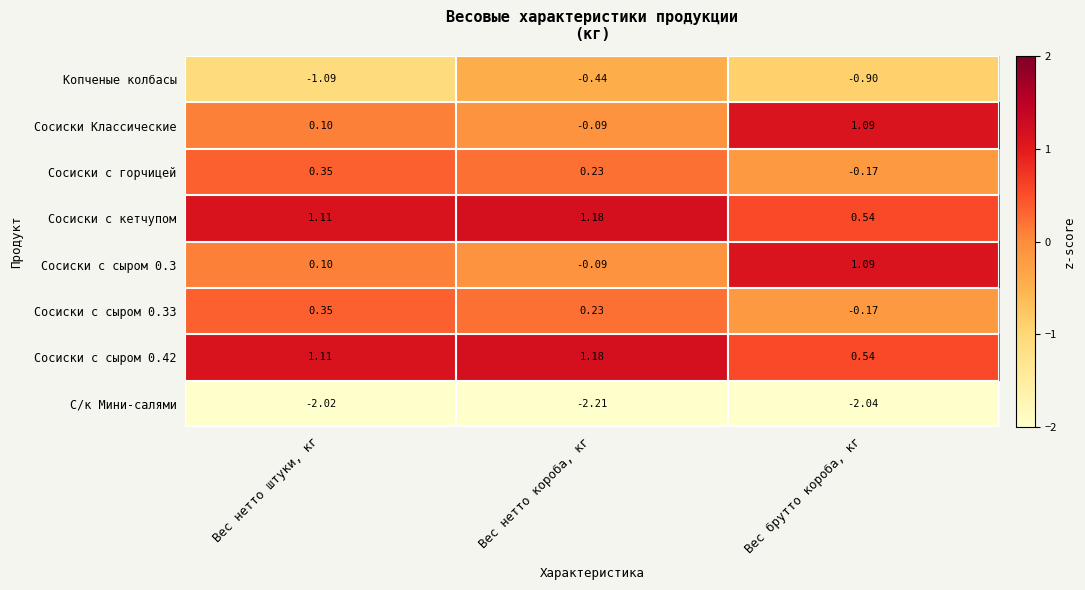

Where is Сосиски с горчицей nearest to the value 0?

Вес брутто короба, кг